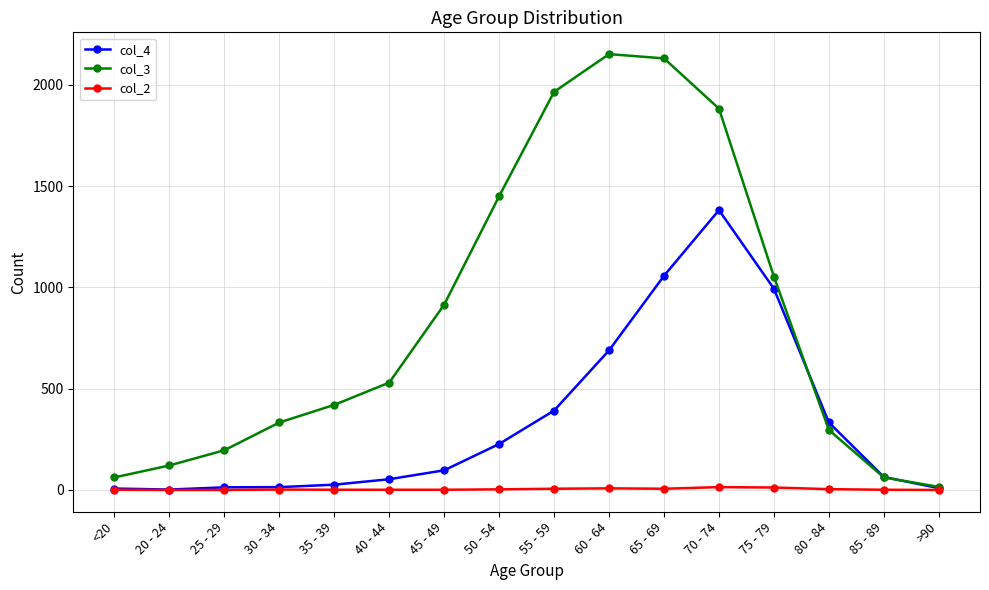

What is the sum of all col_3 values?

13581